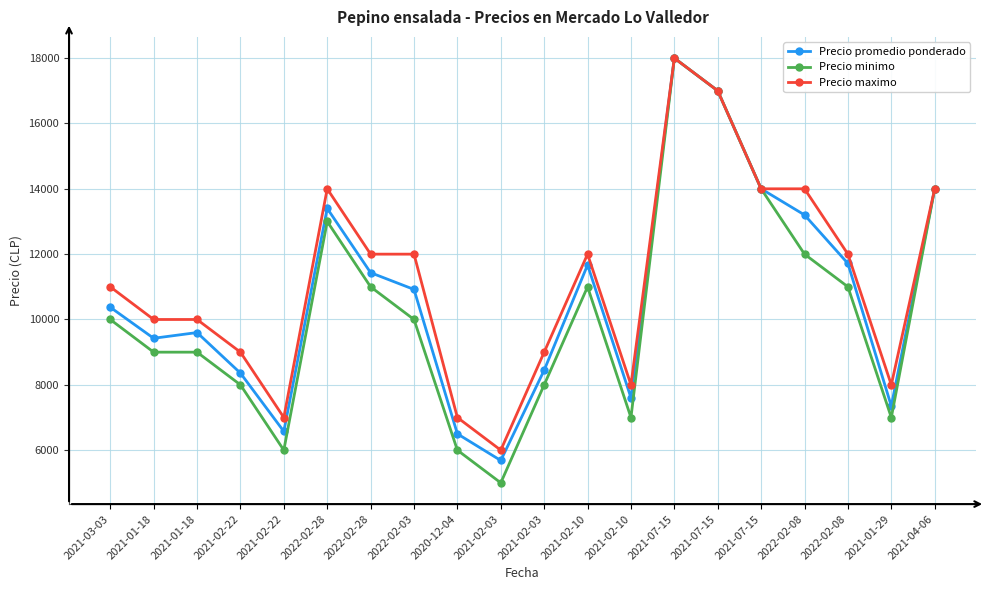

List the series in order of their peak value, highest first.

Precio promedio ponderado, Precio minimo, Precio maximo